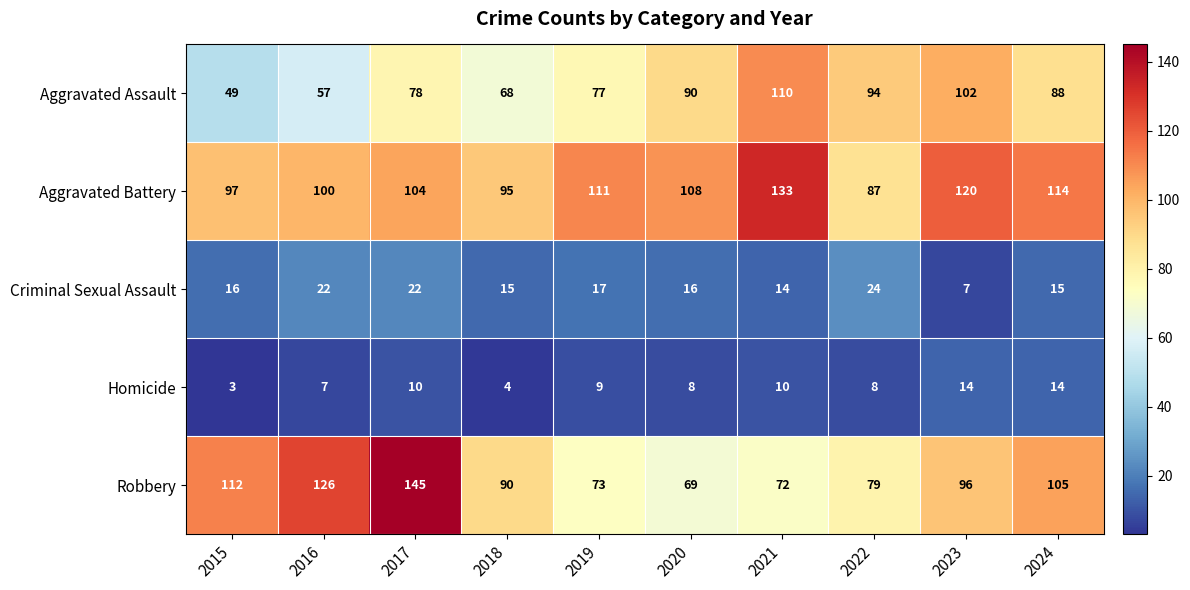

The Criminal Sexual Assault series shows 22 at 2016. True or false?

True